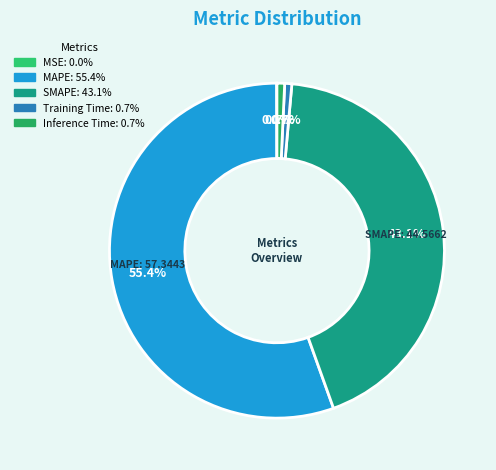

The MAPE slice represents 55% of the pie. True or false?

True